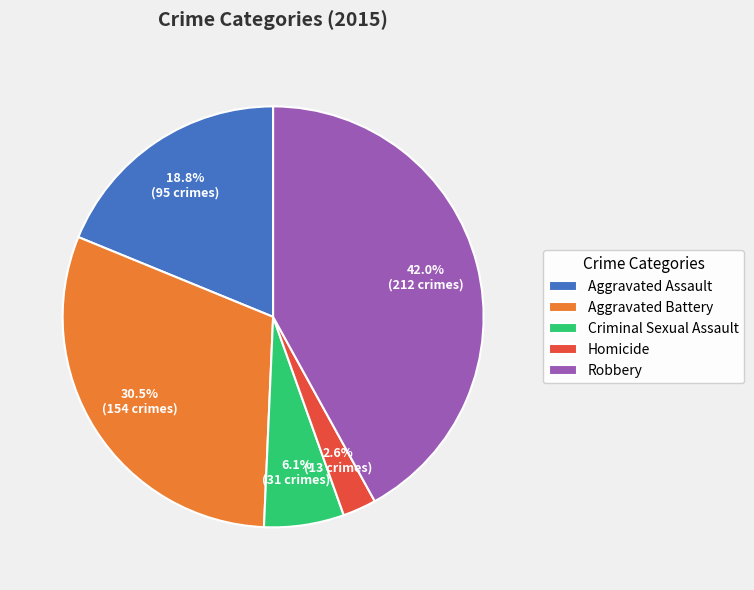

Do Criminal Sexual Assault and Robbery together represent more than half of the pie?

No